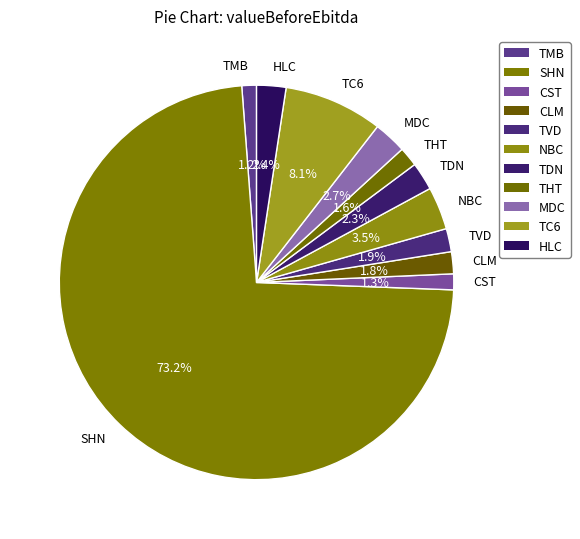

Is the sum of CST and TVD greater than half?

No